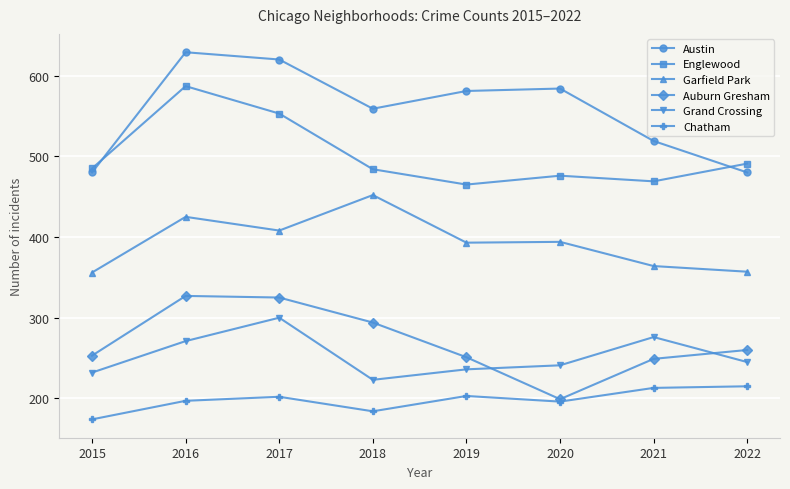

Is the value of Grand Crossing at 2015 greater than the value of Garfield Park at 2017?

No